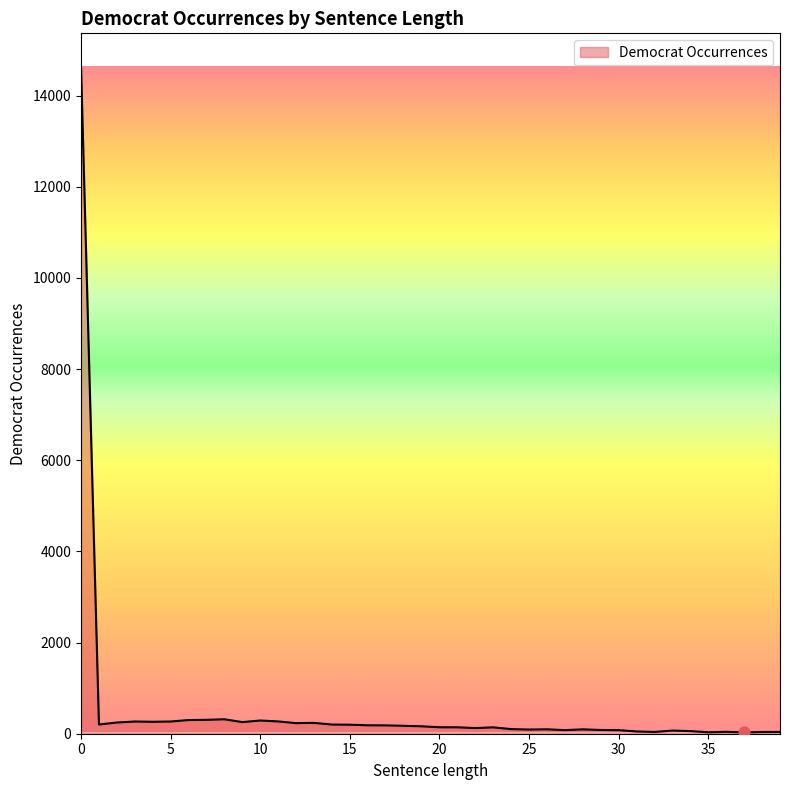

What is the difference between the maximum and minimum values?

14607